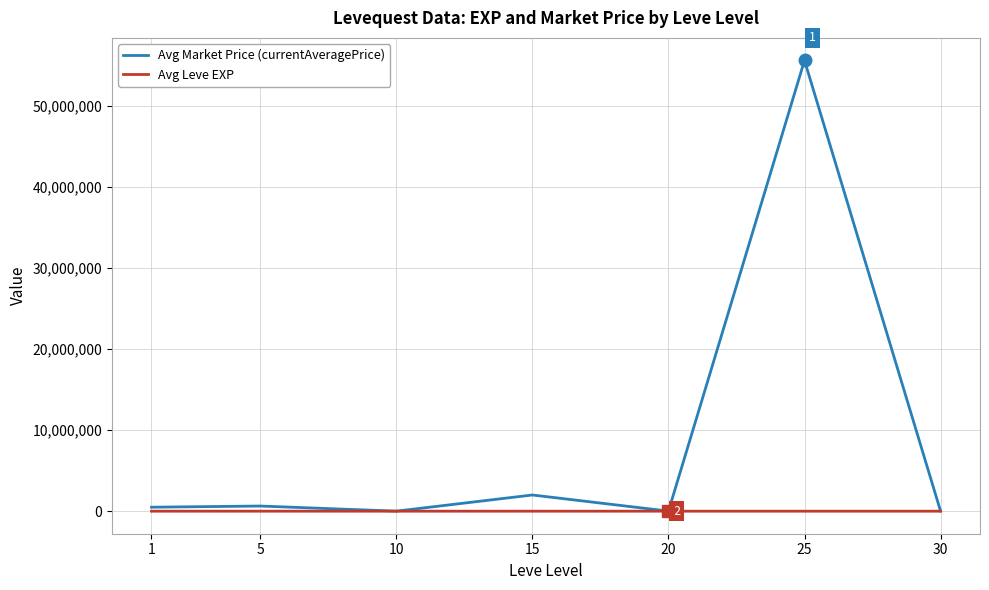

Rank the series by their maximum value, from highest to lowest.

Avg Market Price (currentAveragePrice), Avg Leve EXP